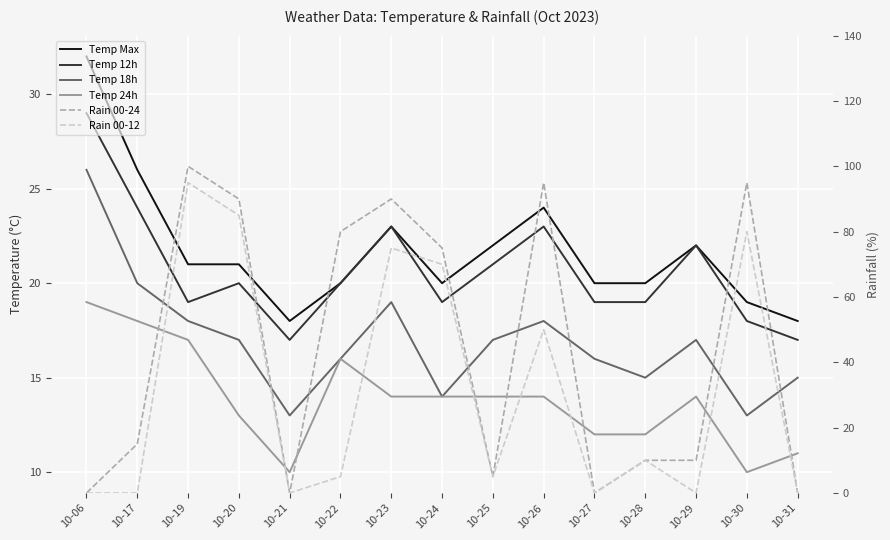

At which label does Temp 24h reach its peak?

10-06